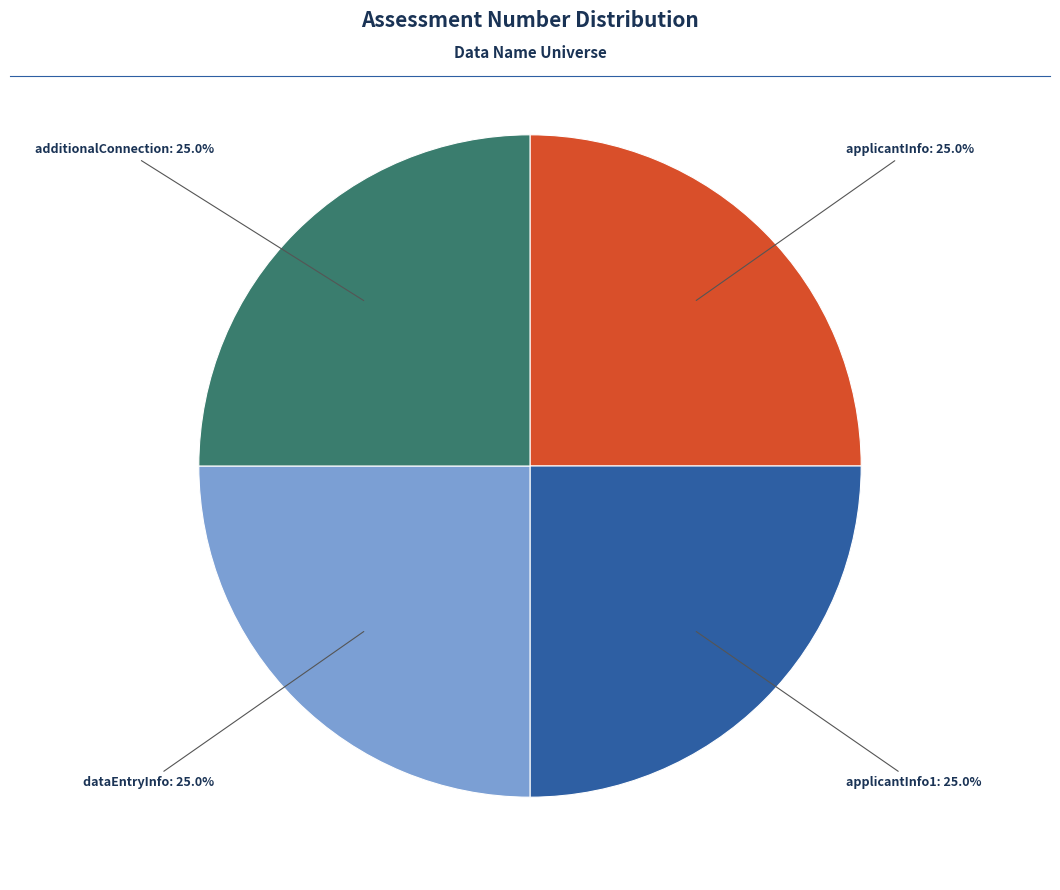

Does any single category account for the majority?

No